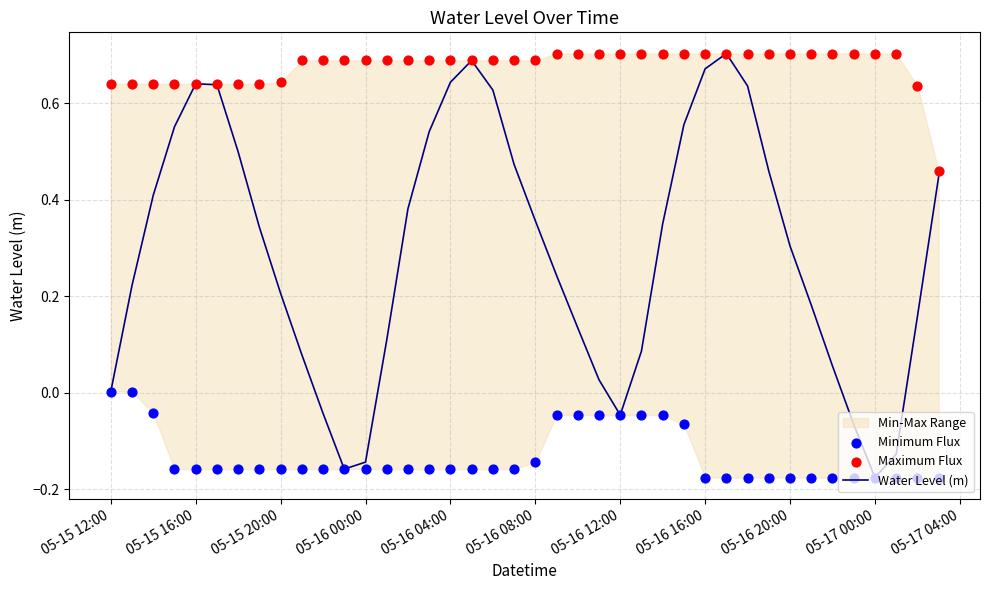

True or false: Water Level (m) has a value of 0.2 at 05-15 20:00.

True